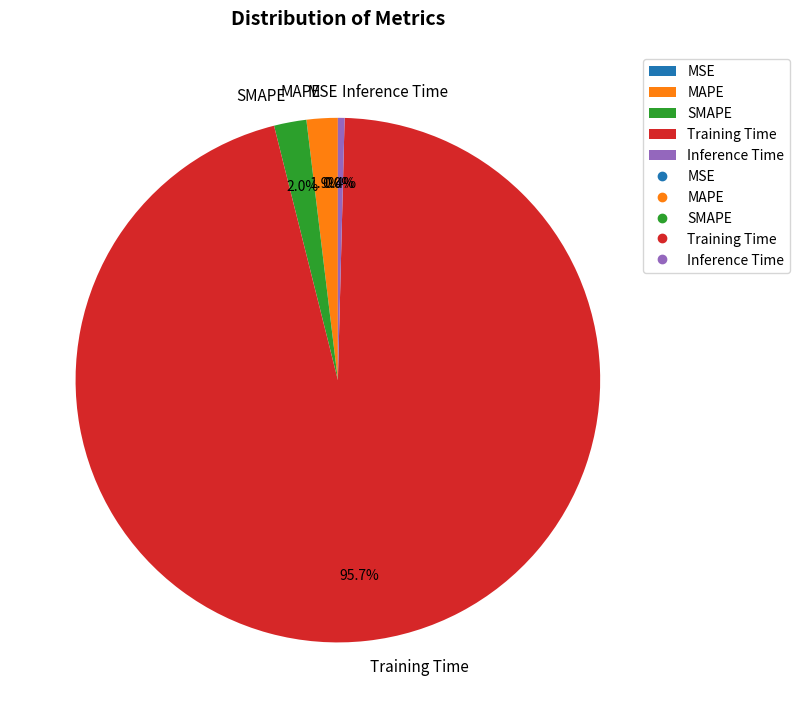

To the nearest percent, what is the average slice percentage?

20%